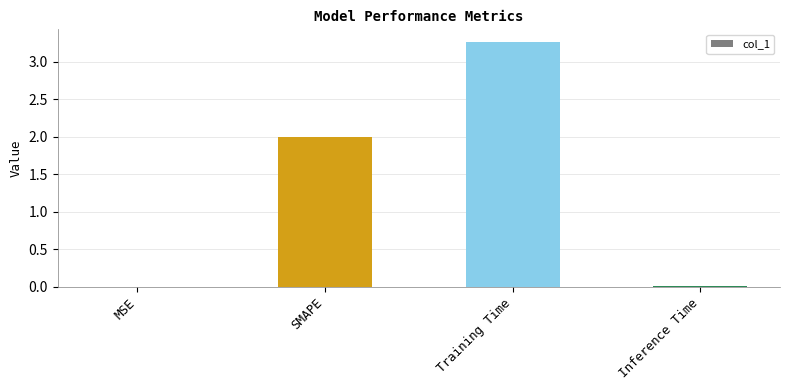

Is it true that the value at Training Time is 1.9?

False